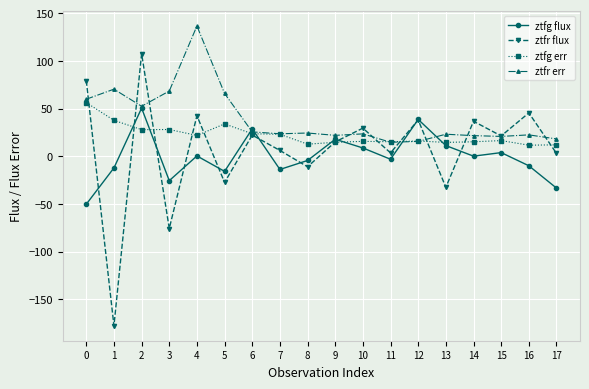

Is the value of ztfr err at 8 greater than the value of ztfg err at 2?

No